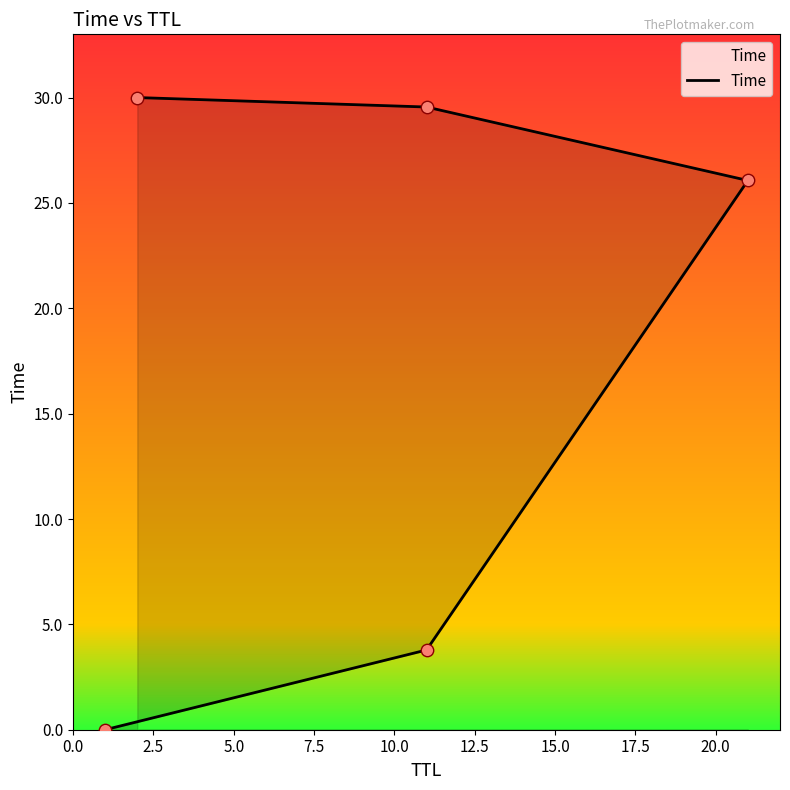

What is the change in value from 2.5 to 10.0?

+26.2